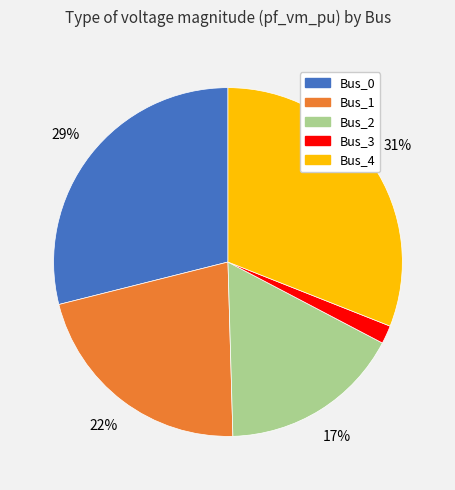

What percentage is the Bus_2 slice, to the nearest percent?

17%